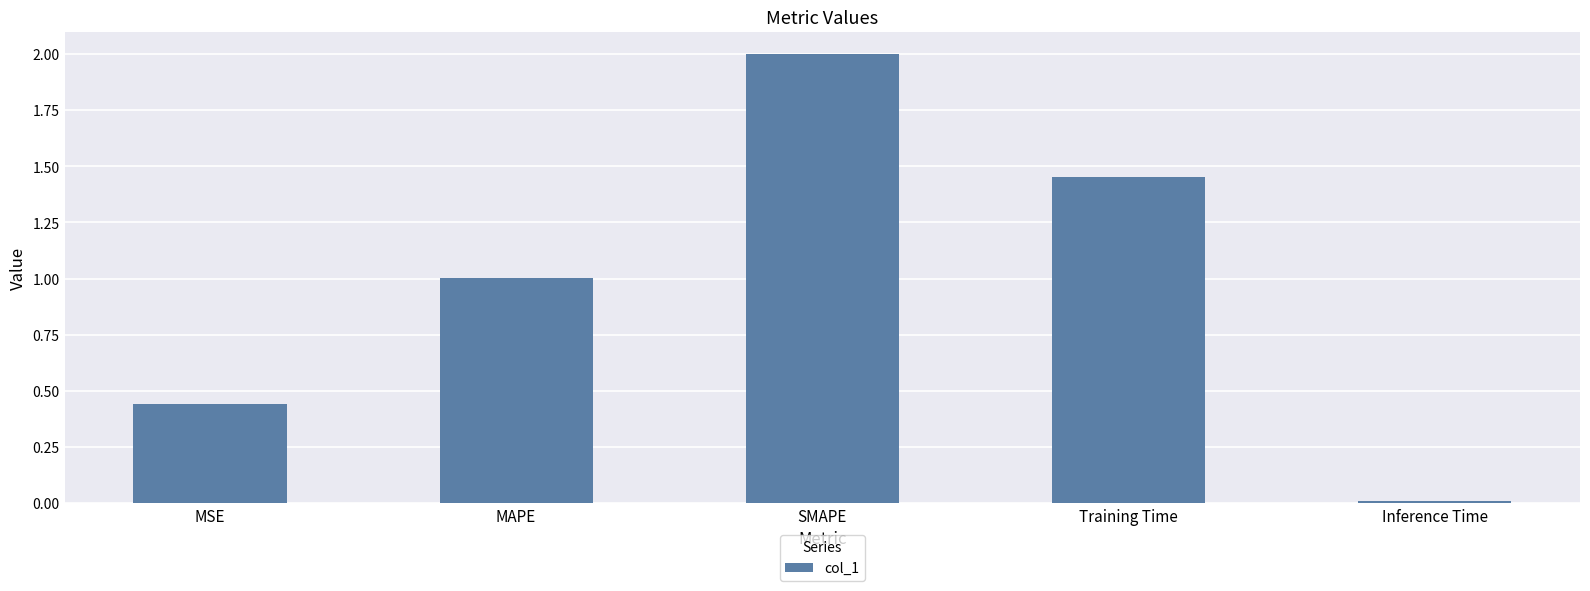

How many bars are there in total?

5